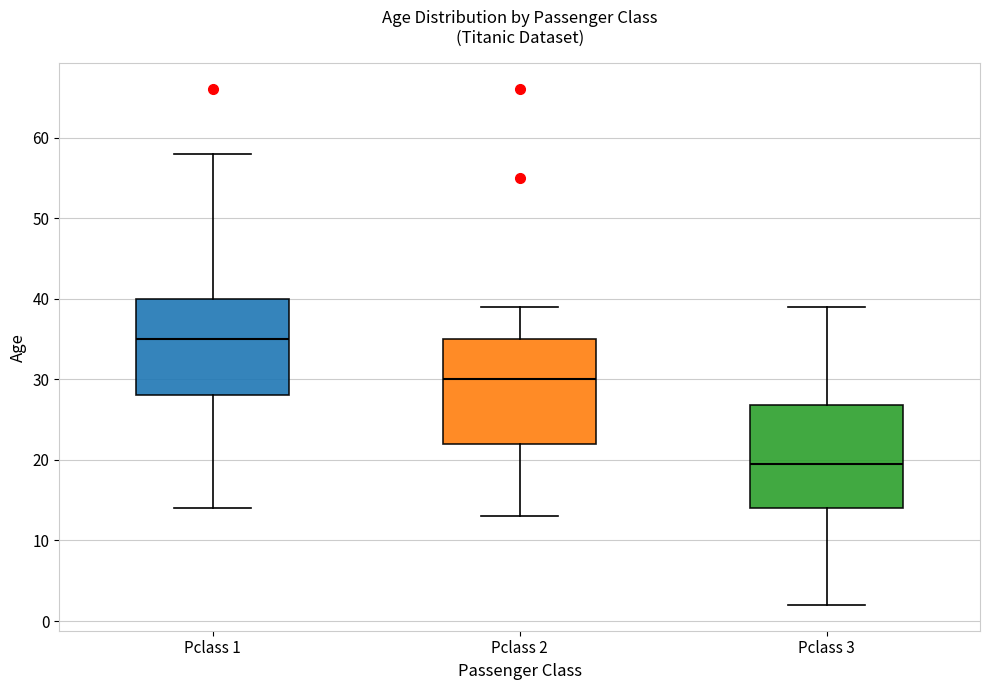

Reading left to right, transcribe this box plot: for each box, give where its median line is, the range the box spans, and where its two whiskers end, as read against the y-axis. The values are not printed on the chart, so give them approximately, as read against the axis.

Pclass 1: median 35, box 28 to 40, whiskers 14 to 58
Pclass 2: median 30, box 22 to 35, whiskers 13 to 39
Pclass 3: median 20, box 14 to 27, whiskers 2 to 39